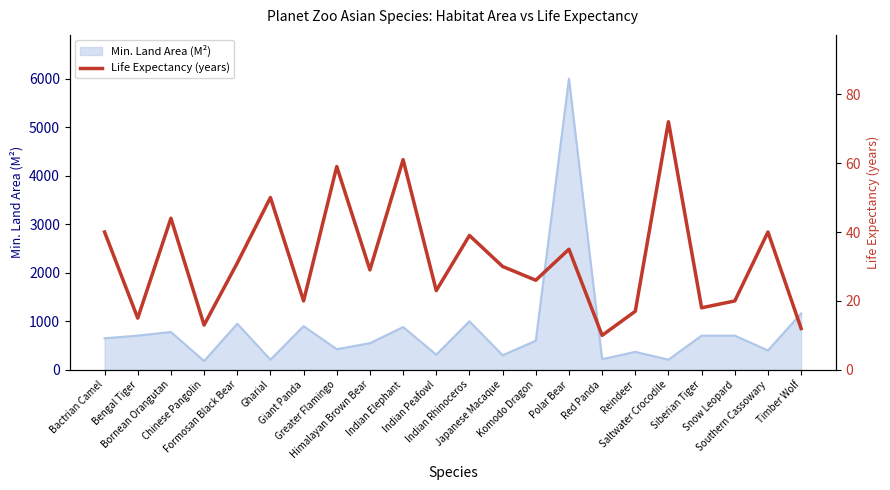

At which category does the chart reach its peak across all series?

Saltwater Crocodile